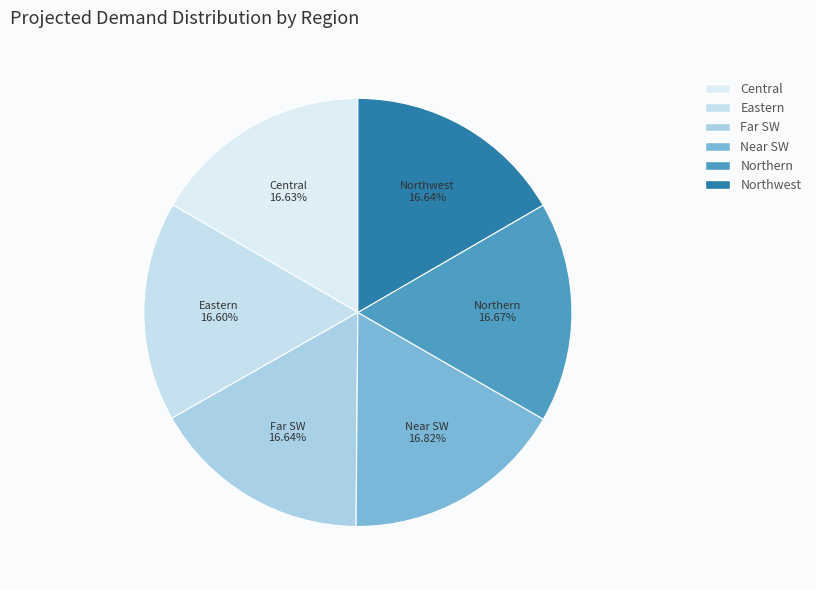

To the nearest percent, what portion does Central represent?

17%